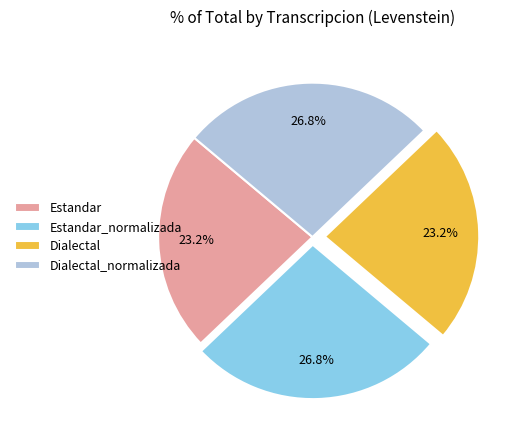

Between Dialectal and Dialectal_normalizada, which is larger?

Dialectal_normalizada